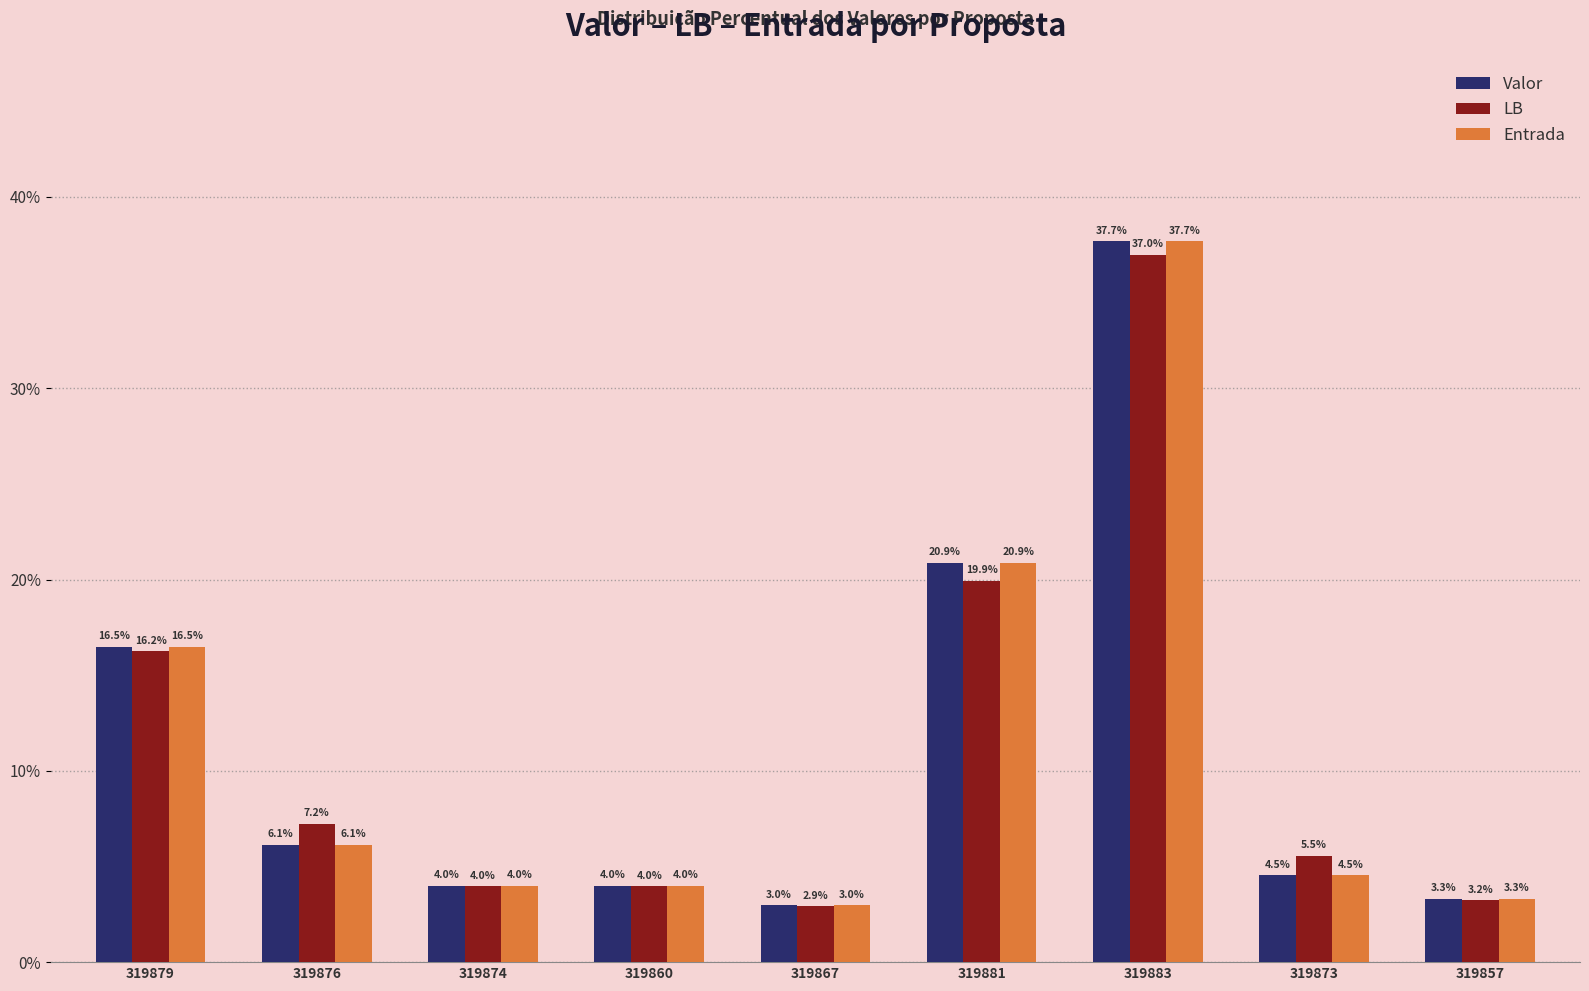

At which category is the sum across all series the highest?

319883